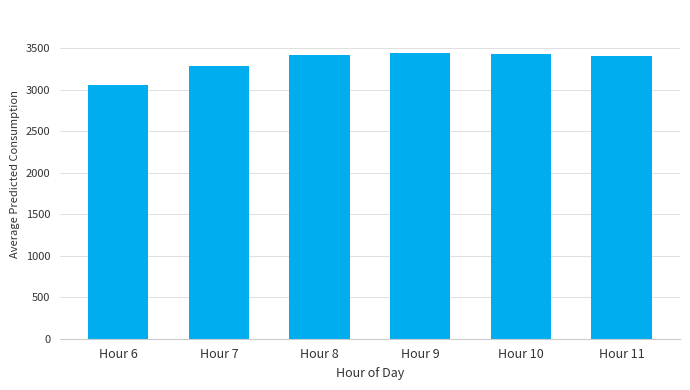

What is the greatest value displayed?

3442.5